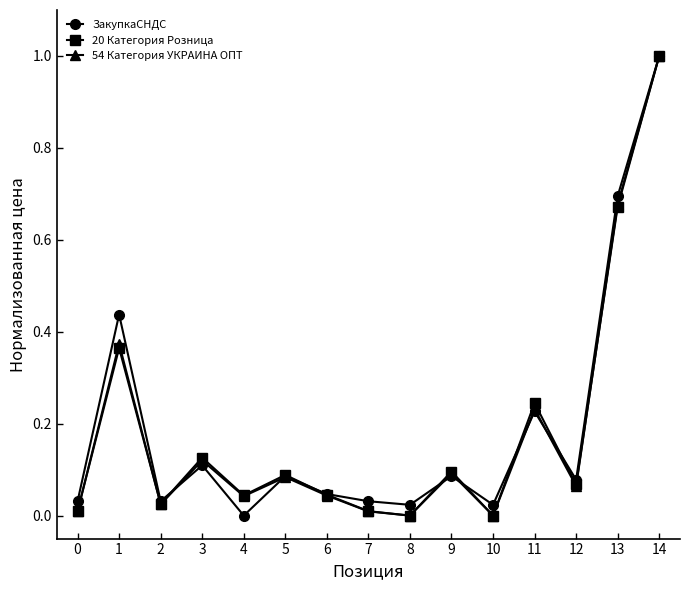

Where is the first local maximum for ЗакупкаСНДС?

1